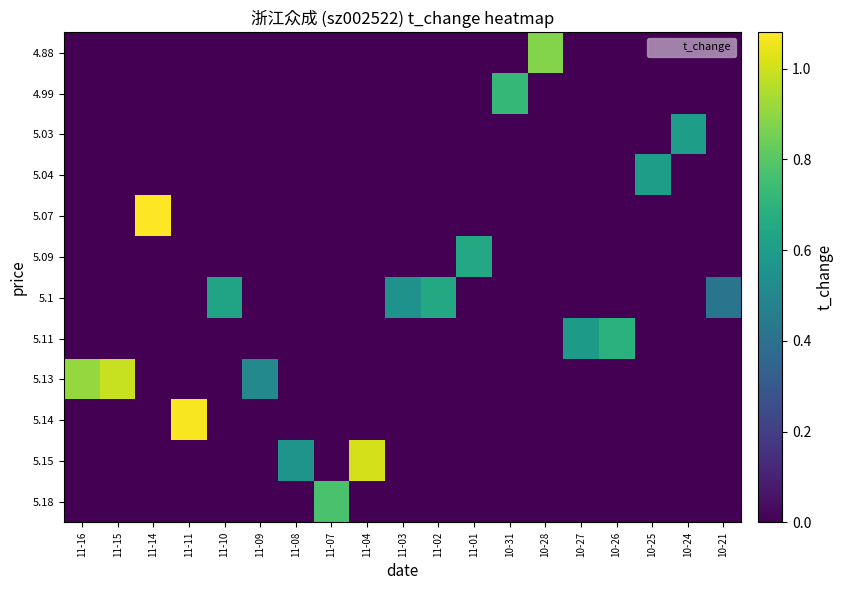

Reading right to left, what are all the values shown in this chart?

row_0: 10-21=0.0	10-24=0.0	10-25=0.0	10-26=0.0	10-27=0.0	10-28=0.9	10-31=0.0	11-01=0.0	11-02=0.0	11-03=0.0	11-04=0.0	11-07=0.0	11-08=0.0	11-09=0.0	11-10=0.0	11-11=0.0	11-14=0.0	11-15=0.0	11-16=0.0
row_1: 10-21=0.0	10-24=0.0	10-25=0.0	10-26=0.0	10-27=0.0	10-28=0.0	10-31=0.7	11-01=0.0	11-02=0.0	11-03=0.0	11-04=0.0	11-07=0.0	11-08=0.0	11-09=0.0	11-10=0.0	11-11=0.0	11-14=0.0	11-15=0.0	11-16=0.0
row_2: 10-21=0.0	10-24=0.6	10-25=0.0	10-26=0.0	10-27=0.0	10-28=0.0	10-31=0.0	11-01=0.0	11-02=0.0	11-03=0.0	11-04=0.0	11-07=0.0	11-08=0.0	11-09=0.0	11-10=0.0	11-11=0.0	11-14=0.0	11-15=0.0	11-16=0.0
row_3: 10-21=0.0	10-24=0.0	10-25=0.6	10-26=0.0	10-27=0.0	10-28=0.0	10-31=0.0	11-01=0.0	11-02=0.0	11-03=0.0	11-04=0.0	11-07=0.0	11-08=0.0	11-09=0.0	11-10=0.0	11-11=0.0	11-14=0.0	11-15=0.0	11-16=0.0
row_4: 10-21=0.0	10-24=0.0	10-25=0.0	10-26=0.0	10-27=0.0	10-28=0.0	10-31=0.0	11-01=0.0	11-02=0.0	11-03=0.0	11-04=0.0	11-07=0.0	11-08=0.0	11-09=0.0	11-10=0.0	11-11=0.0	11-14=1.1	11-15=0.0	11-16=0.0
row_5: 10-21=0.0	10-24=0.0	10-25=0.0	10-26=0.0	10-27=0.0	10-28=0.0	10-31=0.0	11-01=0.7	11-02=0.0	11-03=0.0	11-04=0.0	11-07=0.0	11-08=0.0	11-09=0.0	11-10=0.0	11-11=0.0	11-14=0.0	11-15=0.0	11-16=0.0
row_6: 10-21=0.4	10-24=0.0	10-25=0.0	10-26=0.0	10-27=0.0	10-28=0.0	10-31=0.0	11-01=0.0	11-02=0.7	11-03=0.6	11-04=0.0	11-07=0.0	11-08=0.0	11-09=0.0	11-10=0.6	11-11=0.0	11-14=0.0	11-15=0.0	11-16=0.0
row_7: 10-21=0.0	10-24=0.0	10-25=0.0	10-26=0.7	10-27=0.6	10-28=0.0	10-31=0.0	11-01=0.0	11-02=0.0	11-03=0.0	11-04=0.0	11-07=0.0	11-08=0.0	11-09=0.0	11-10=0.0	11-11=0.0	11-14=0.0	11-15=0.0	11-16=0.0
row_8: 10-21=0.0	10-24=0.0	10-25=0.0	10-26=0.0	10-27=0.0	10-28=0.0	10-31=0.0	11-01=0.0	11-02=0.0	11-03=0.0	11-04=0.0	11-07=0.0	11-08=0.0	11-09=0.5	11-10=0.0	11-11=0.0	11-14=0.0	11-15=1.0	11-16=0.9
row_9: 10-21=0.0	10-24=0.0	10-25=0.0	10-26=0.0	10-27=0.0	10-28=0.0	10-31=0.0	11-01=0.0	11-02=0.0	11-03=0.0	11-04=0.0	11-07=0.0	11-08=0.0	11-09=0.0	11-10=0.0	11-11=1.1	11-14=0.0	11-15=0.0	11-16=0.0
row_10: 10-21=0.0	10-24=0.0	10-25=0.0	10-26=0.0	10-27=0.0	10-28=0.0	10-31=0.0	11-01=0.0	11-02=0.0	11-03=0.0	11-04=1.0	11-07=0.0	11-08=0.6	11-09=0.0	11-10=0.0	11-11=0.0	11-14=0.0	11-15=0.0	11-16=0.0
row_11: 10-21=0.0	10-24=0.0	10-25=0.0	10-26=0.0	10-27=0.0	10-28=0.0	10-31=0.0	11-01=0.0	11-02=0.0	11-03=0.0	11-04=0.0	11-07=0.8	11-08=0.0	11-09=0.0	11-10=0.0	11-11=0.0	11-14=0.0	11-15=0.0	11-16=0.0